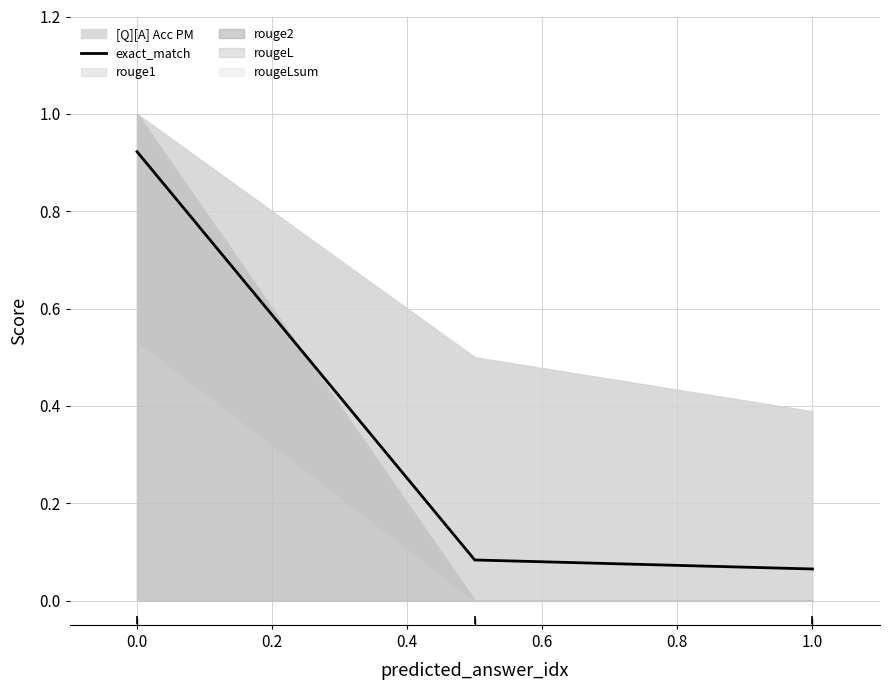

The value at 0.2 is 0.1. True or false?

False